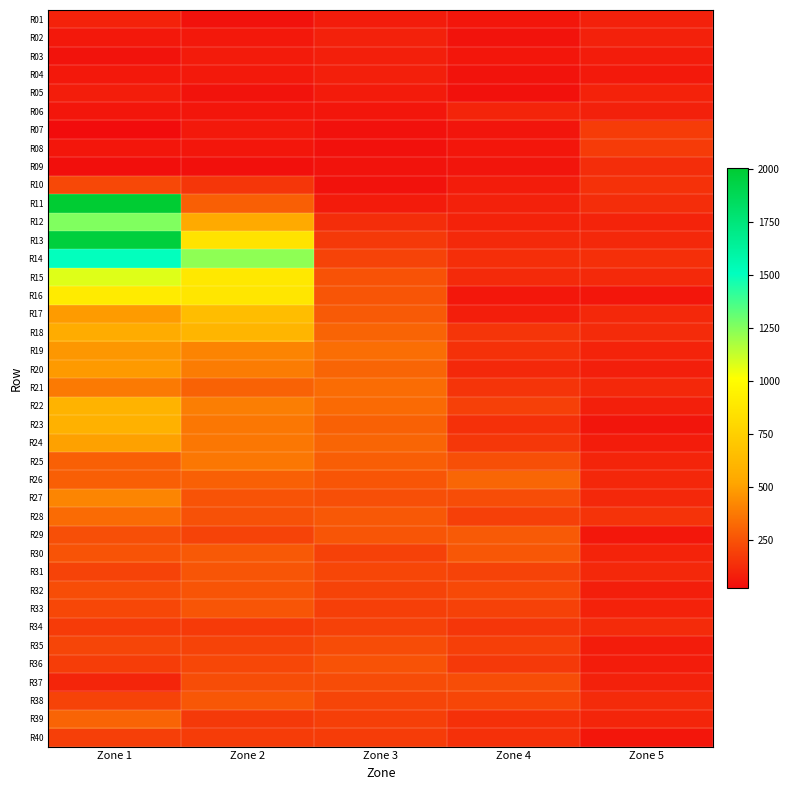

Between Zone 4 and Zone 1, which is larger?

Zone 1